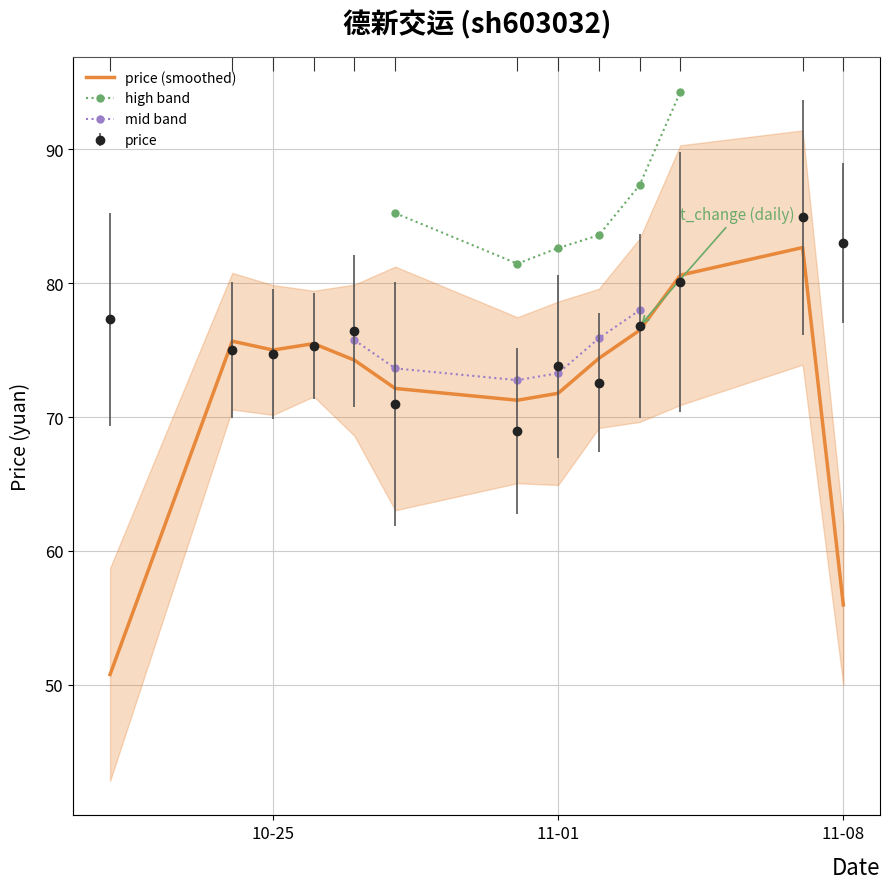

Is it true that the value at 11-01 is 106.1?

False